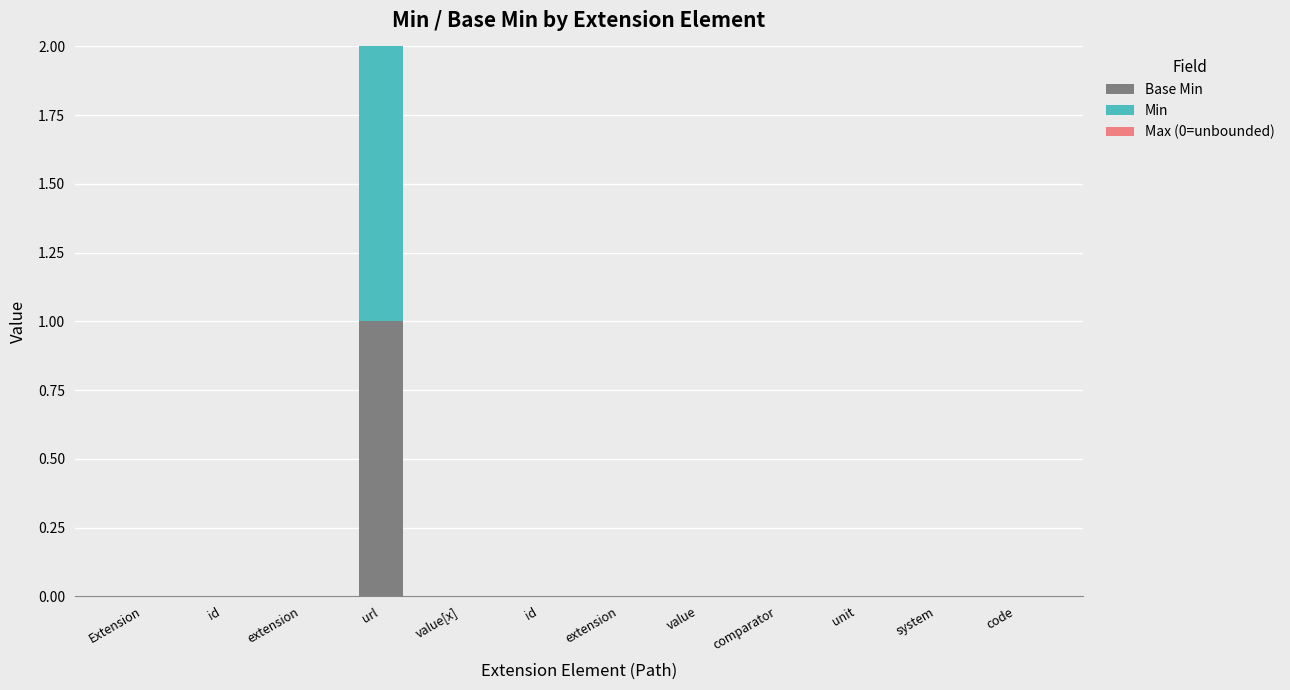

At which category is the sum across all series the highest?

url